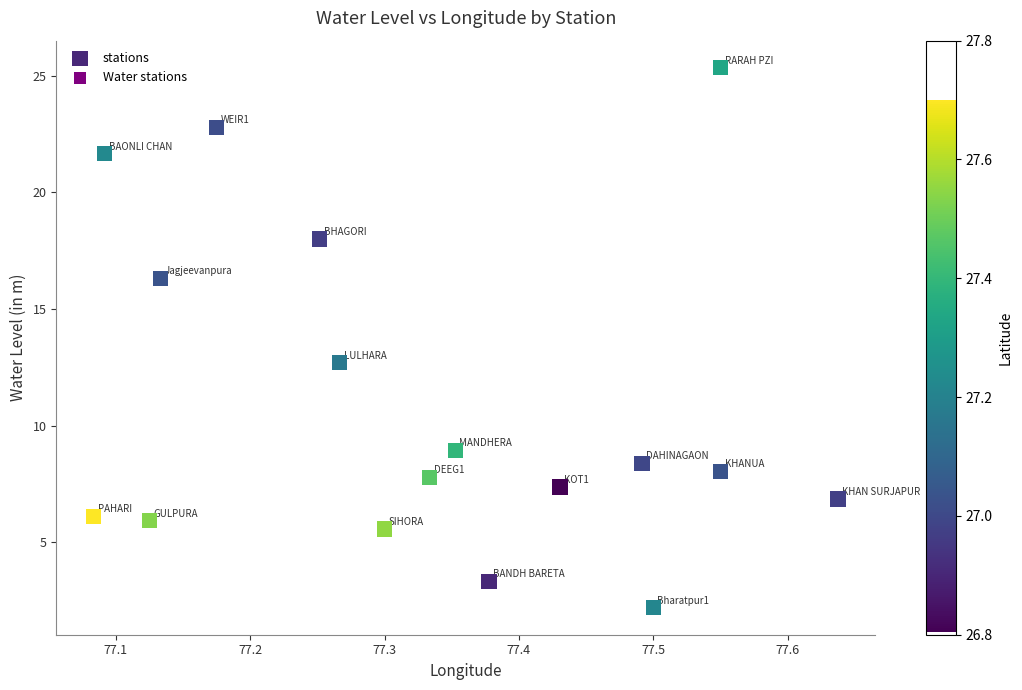

What is the range of X values (max minus min)?

0.6